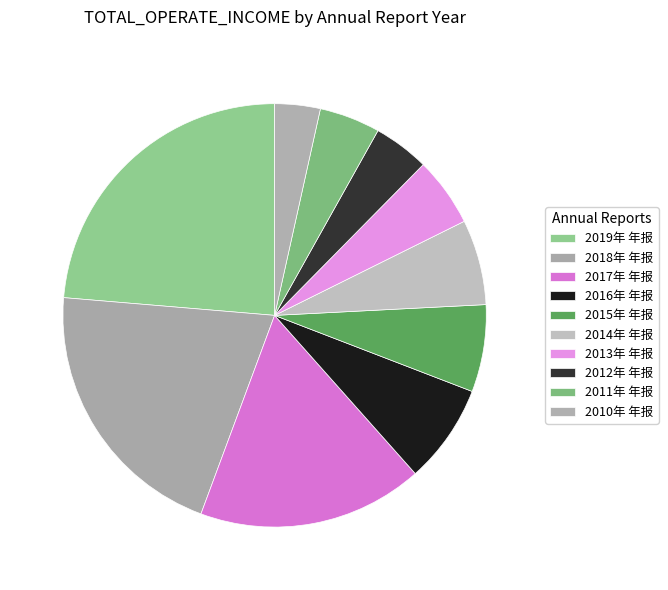

To the nearest percent, what portion does 2012年 年报 represent?

4%